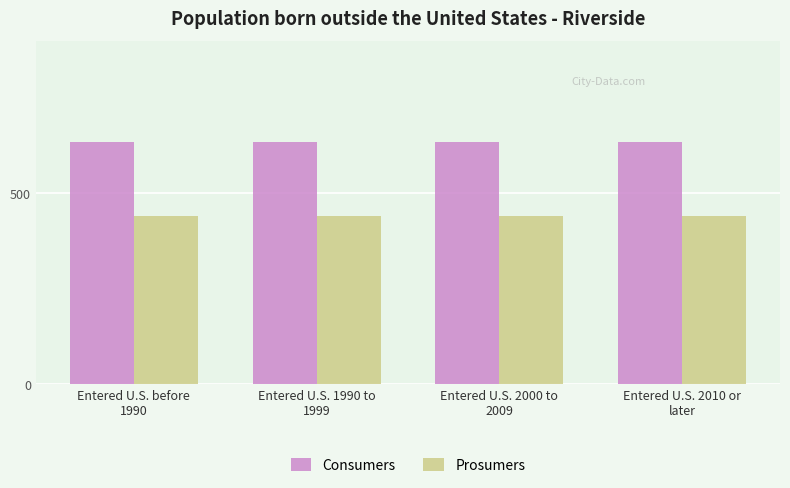

What value does the Consumers series have at Entered U.S. 1990 to
1999?

635